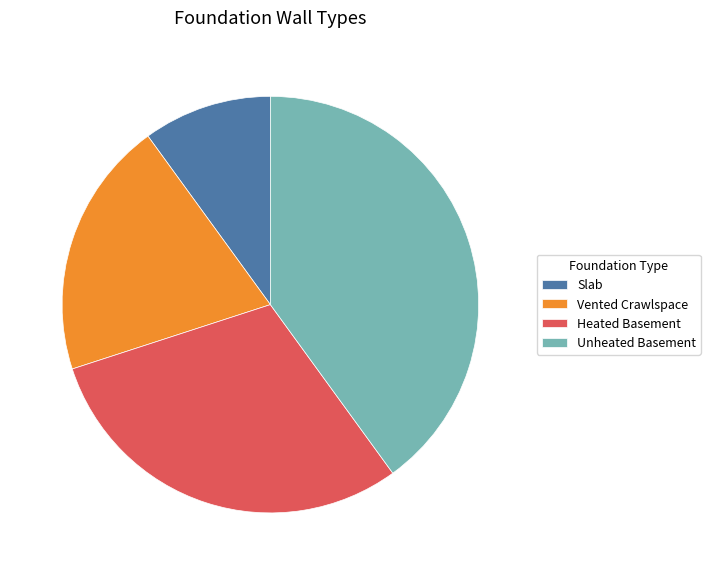

Is the sum of Heated Basement and Slab greater than half?

No